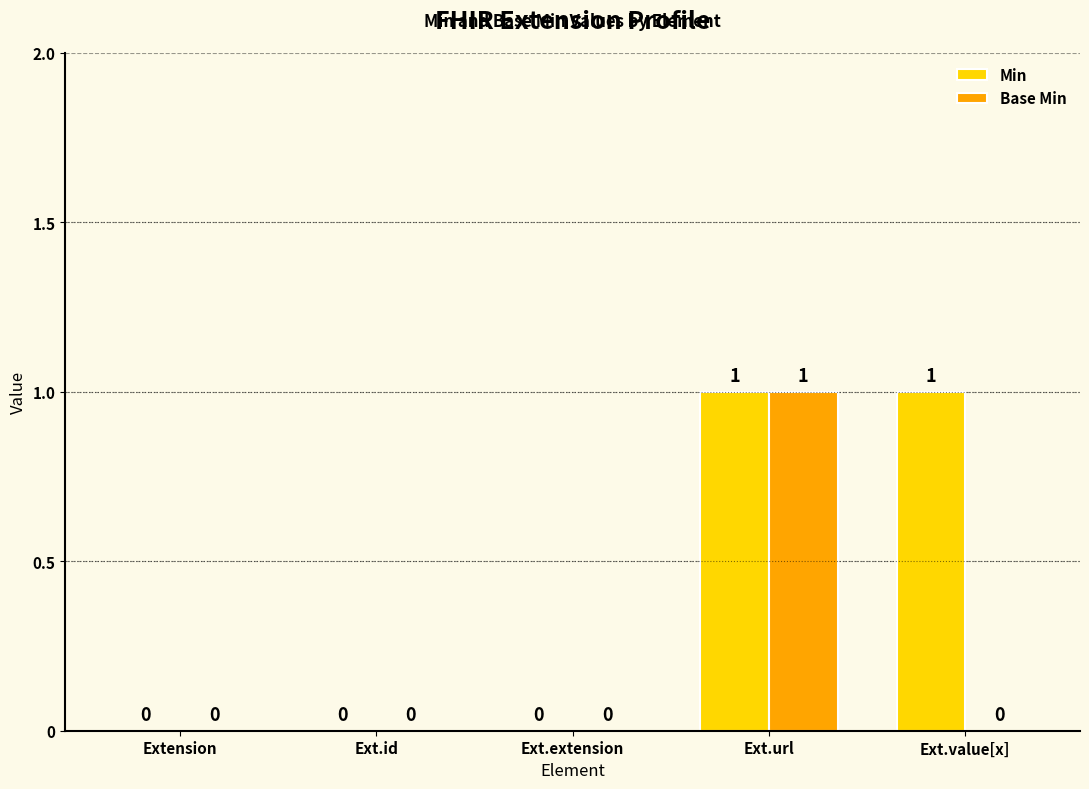

Count the number of data series in this chart.

2